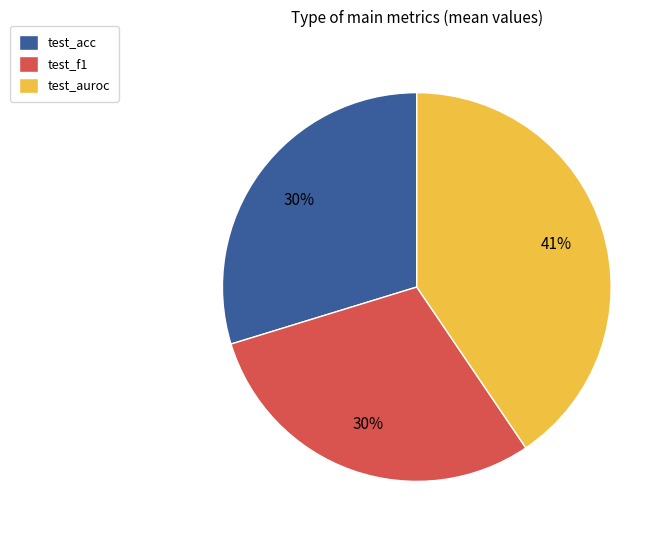

Which has a higher value, test_auroc or test_f1?

test_auroc